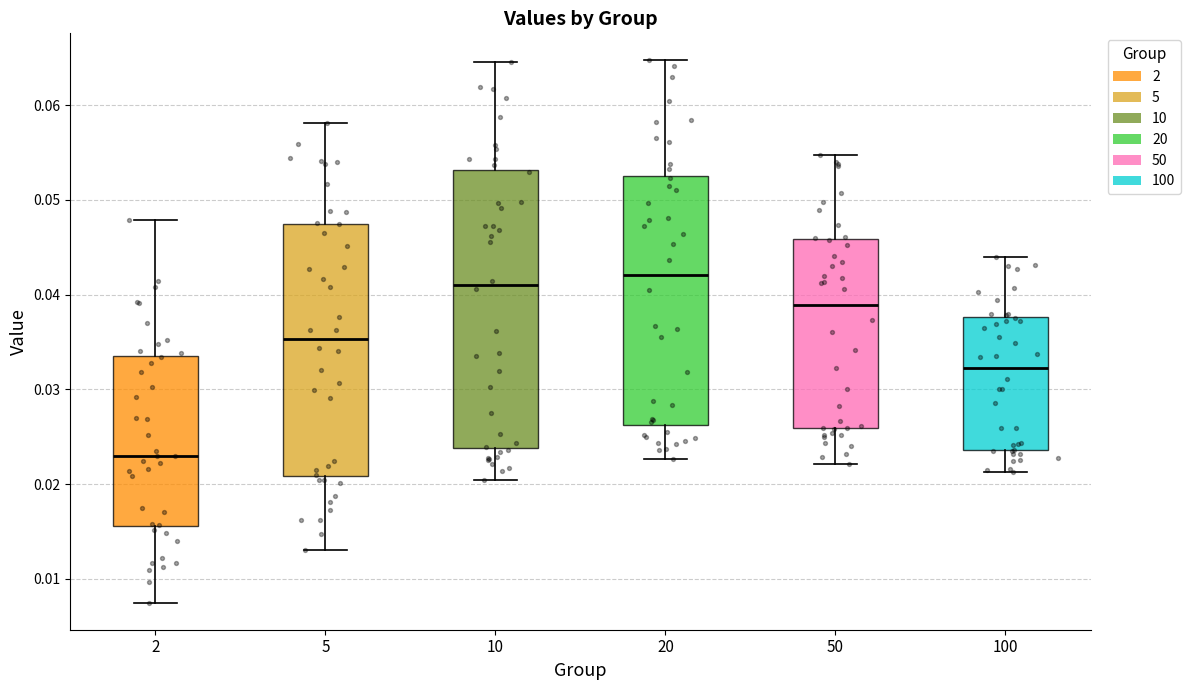

Reading left to right, read every box against the y-axis: the position of its median line, the range the box covers, and the ends of its whiskers. The values are not printed on the chart, so give them approximately, as read against the axis.

2: median 0.023, box 0.016 to 0.034, whiskers 0.007 to 0.048
5: median 0.035, box 0.021 to 0.048, whiskers 0.013 to 0.058
10: median 0.041, box 0.024 to 0.053, whiskers 0.020 to 0.065
20: median 0.042, box 0.026 to 0.053, whiskers 0.023 to 0.065
50: median 0.039, box 0.026 to 0.046, whiskers 0.022 to 0.055
100: median 0.032, box 0.024 to 0.038, whiskers 0.021 to 0.044